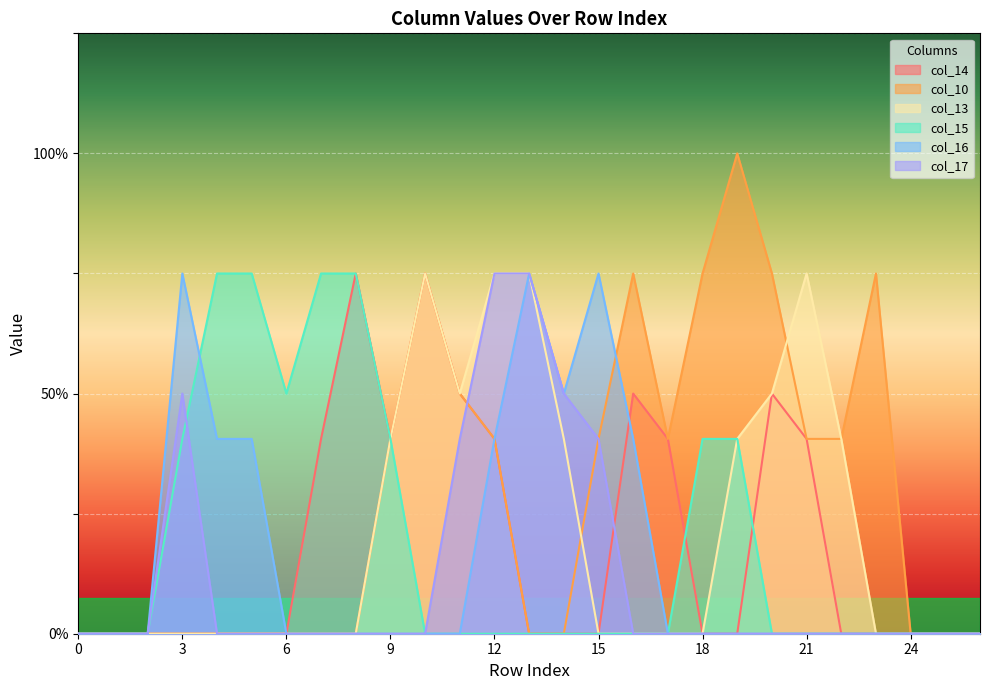

How many values in the col_15 series exceed 0?

9